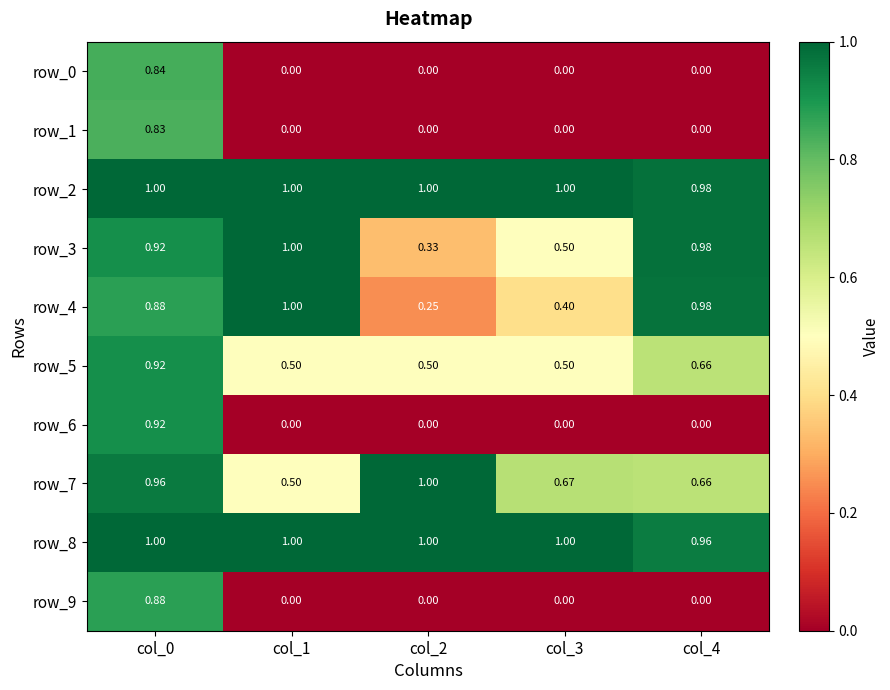

Is the value of row_8 at col_3 greater than the value of row_7 at col_0?

Yes